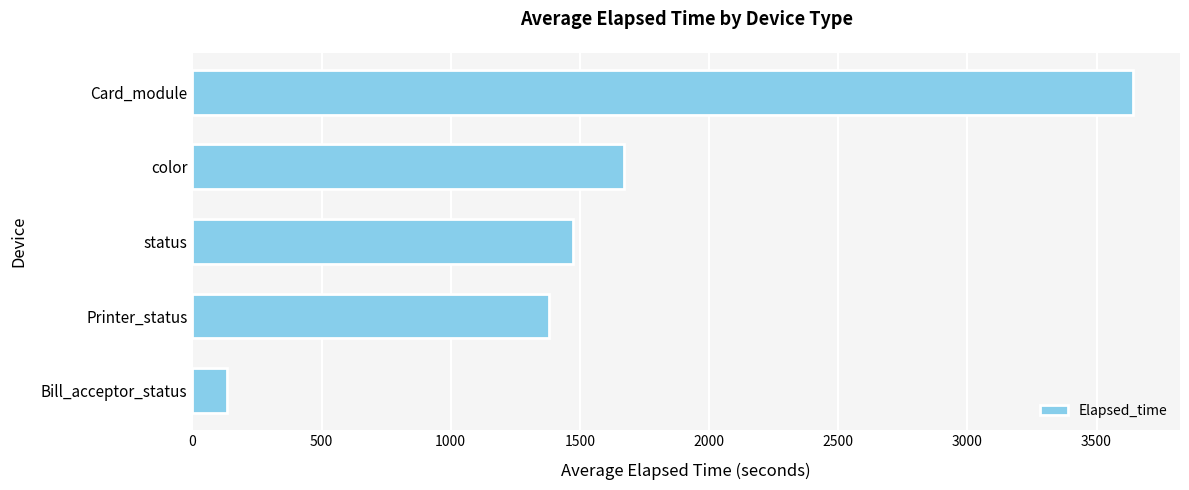

How many values are below 1472?

2